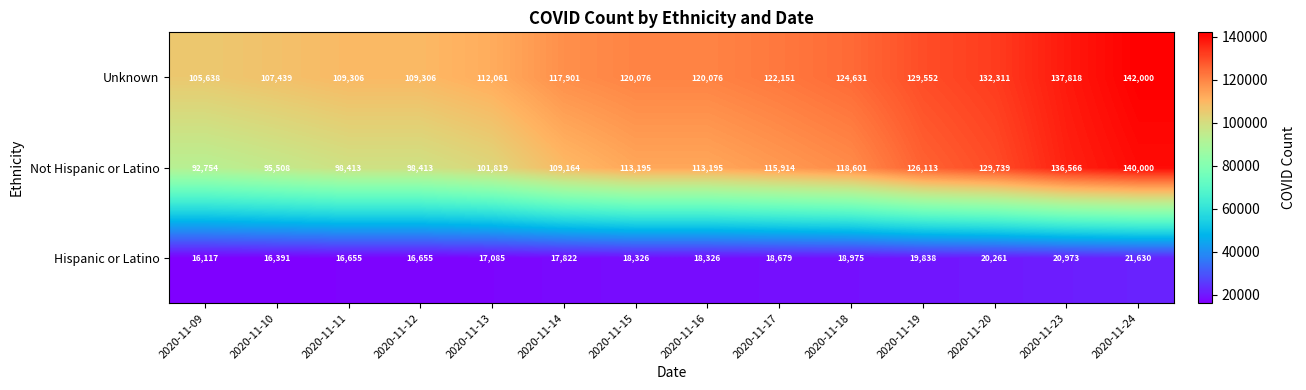

What is the difference between the Not Hispanic or Latino values at 2020-11-13 and 2020-11-19?

24294